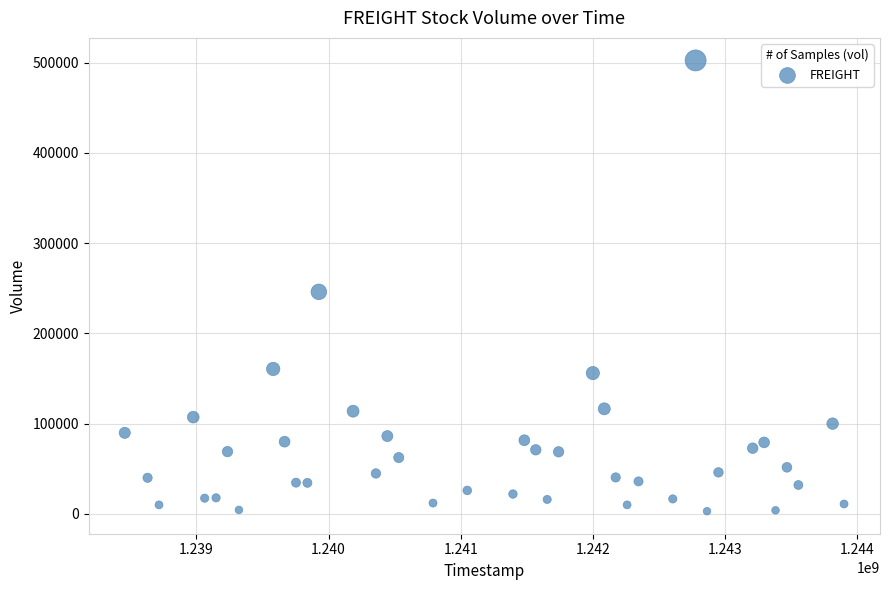

What Y value in the scatter plot is closest to 252700?

246000